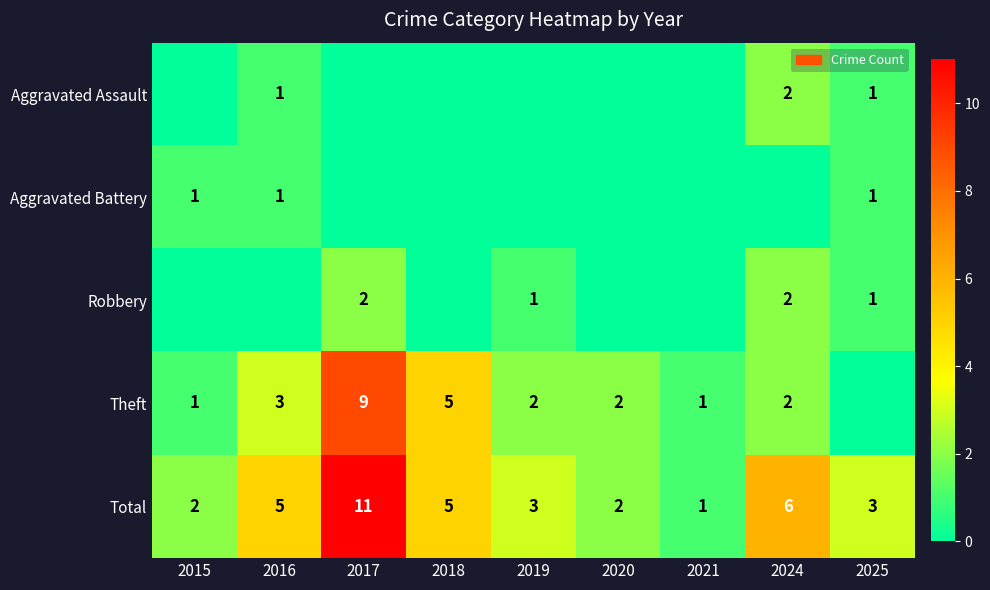

Is the value of Total at 2018 greater than the value of Aggravated Battery at 2025?

Yes